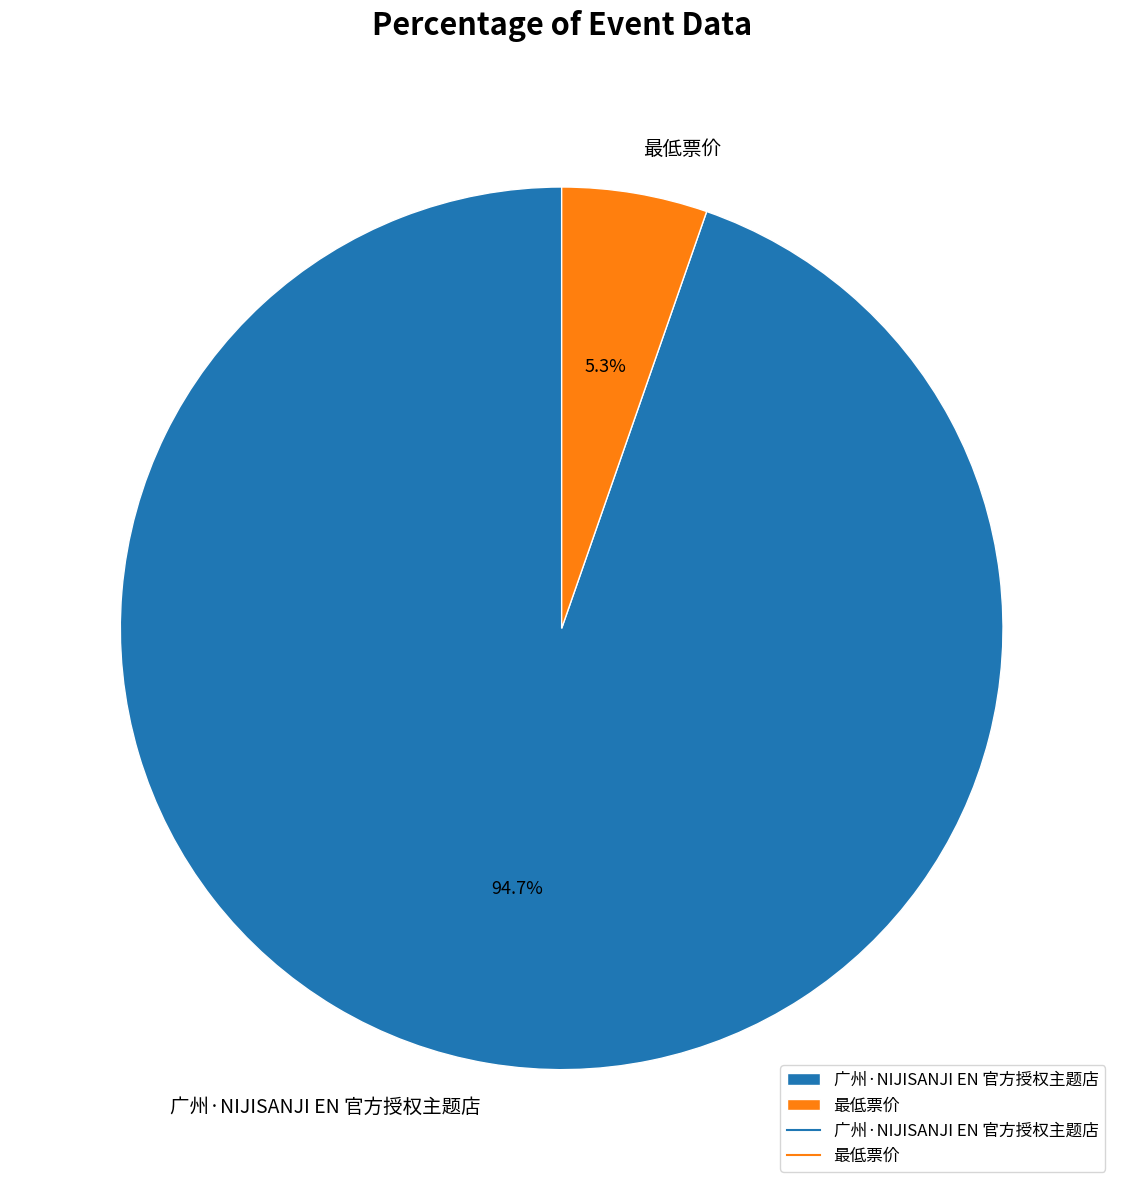

What is the total percentage of 广州·NIJISANJI EN 官方授权主题店 and 最低票价?

100.0%